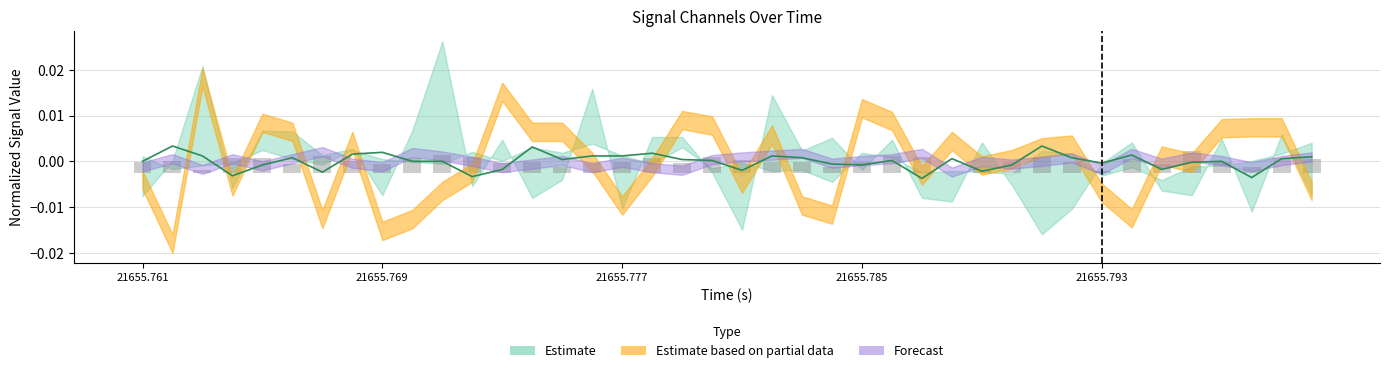

How many bars are there in total?

80